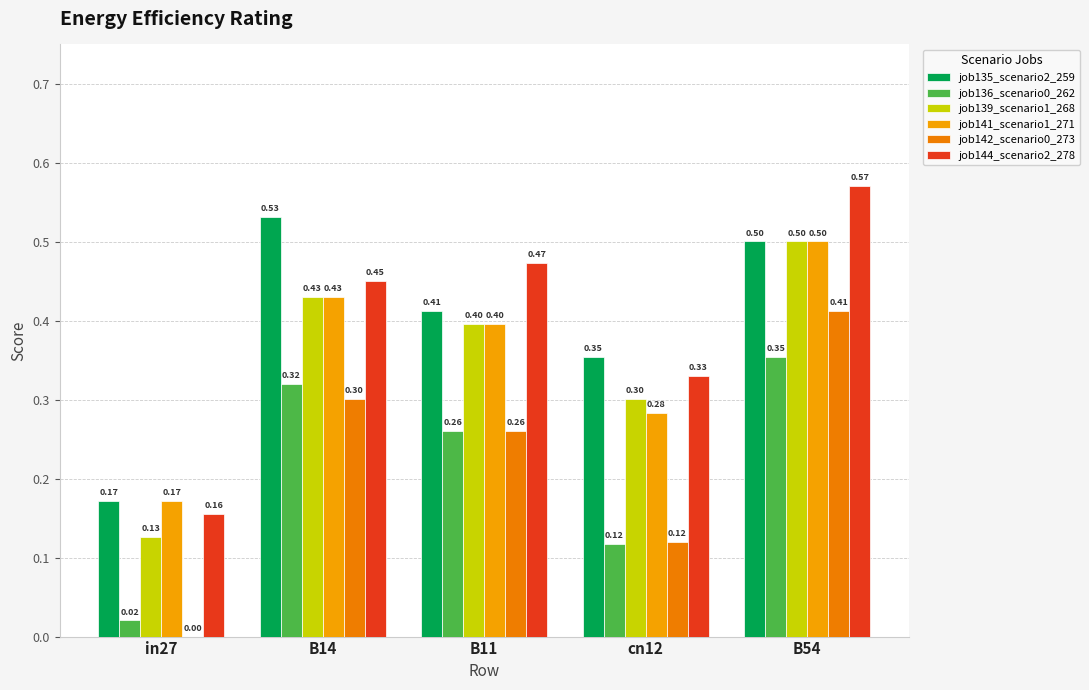

Rank the series by their maximum value, from lowest to highest.

job136_scenario0_262, job142_scenario0_273, job139_scenario1_268, job141_scenario1_271, job135_scenario2_259, job144_scenario2_278